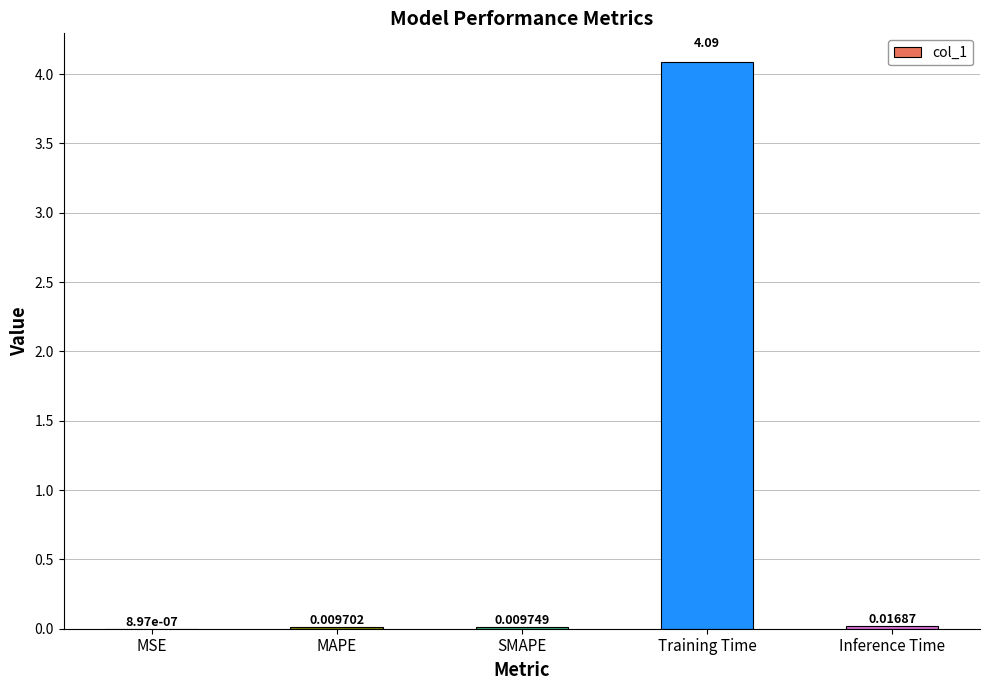

What is the sum of all values?

4.1